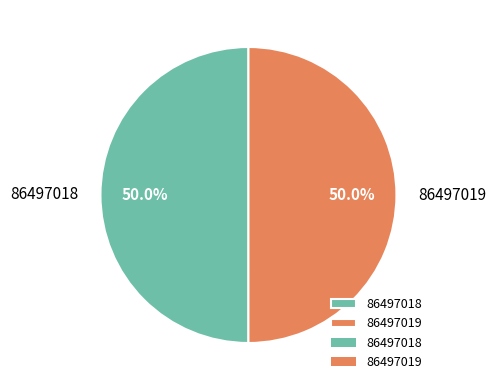

True or false: 86497019 accounts for 50% of the total.

True